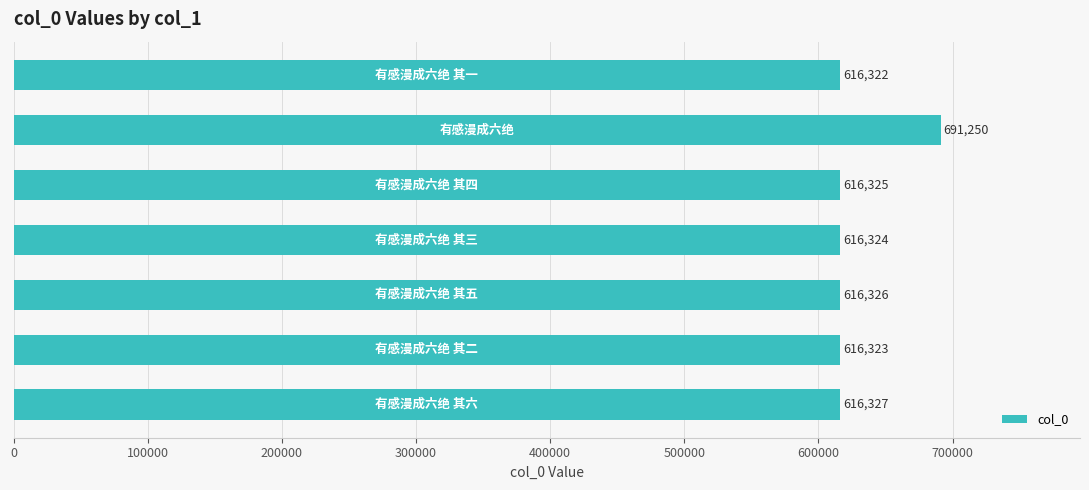

What is the value of the 2nd bar from the top?

691250